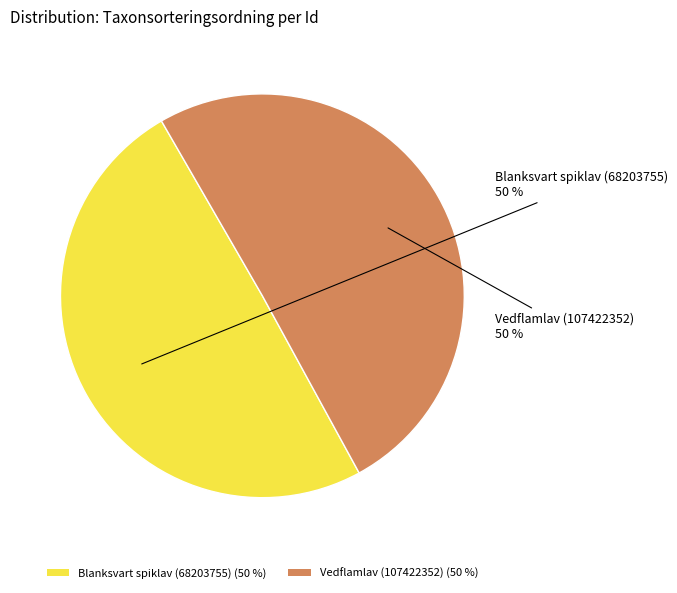

Is it true that Blanksvart spiklav (68203755) is 50% of the pie?

True